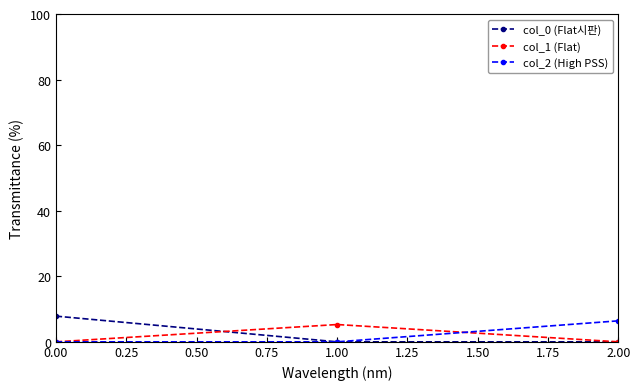

What are all the series names shown in the legend?

col_0 (Flat시판), col_1 (Flat), col_2 (High PSS)